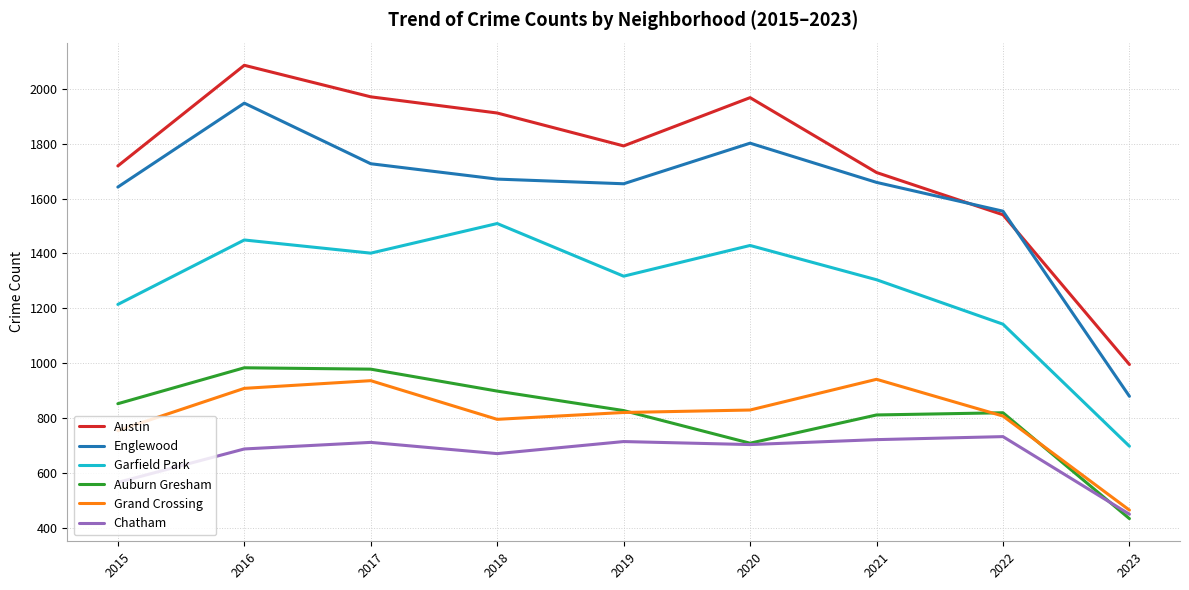

Where is Garfield Park nearest to the value 1103?

2022